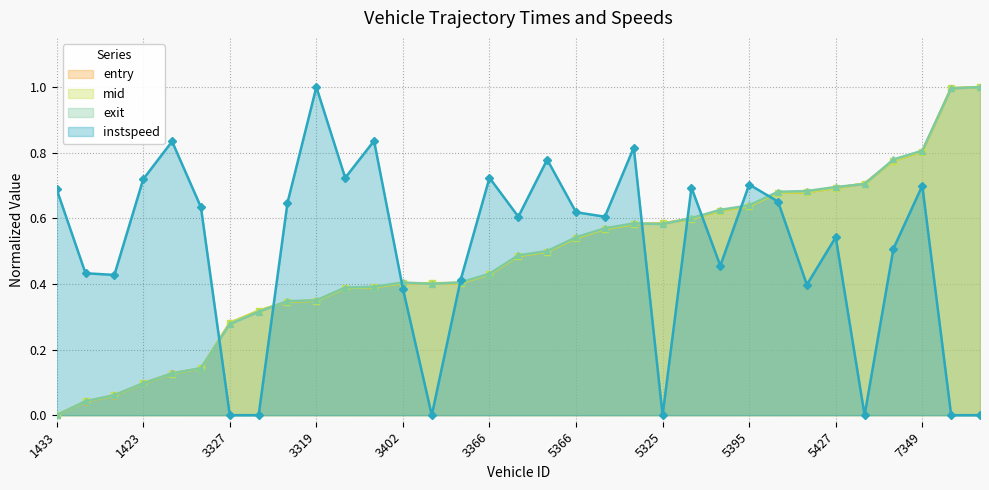

Reading left to right, list all the values displayed in this chart.

entry: 0.0	0.0	0.1	0.1	0.1	0.1	0.3	0.3	0.3	0.3	0.4	0.4	0.4	0.4	0.4	0.4	0.5	0.5	0.5	0.6	0.6	0.6	0.6	0.6	0.6	0.7	0.7	0.7	0.7	0.8	0.8	1.0	1.0
mid: 0.0	0.0	0.1	0.1	0.1	0.1	0.3	0.3	0.3	0.3	0.4	0.4	0.4	0.4	0.4	0.4	0.5	0.5	0.5	0.6	0.6	0.6	0.6	0.6	0.6	0.7	0.7	0.7	0.7	0.8	0.8	1.0	1.0
exit: 0.0	0.0	0.1	0.1	0.1	0.1	0.3	0.3	0.3	0.4	0.4	0.4	0.4	0.4	0.4	0.4	0.5	0.5	0.5	0.6	0.6	0.6	0.6	0.6	0.6	0.7	0.7	0.7	0.7	0.8	0.8	1.0	1.0
instspeed: 0.7	0.4	0.4	0.7	0.8	0.6	0.0	0.0	0.6	1.0	0.7	0.8	0.4	0.0	0.4	0.7	0.6	0.8	0.6	0.6	0.8	0.0	0.7	0.5	0.7	0.7	0.4	0.5	0.0	0.5	0.7	0.0	0.0